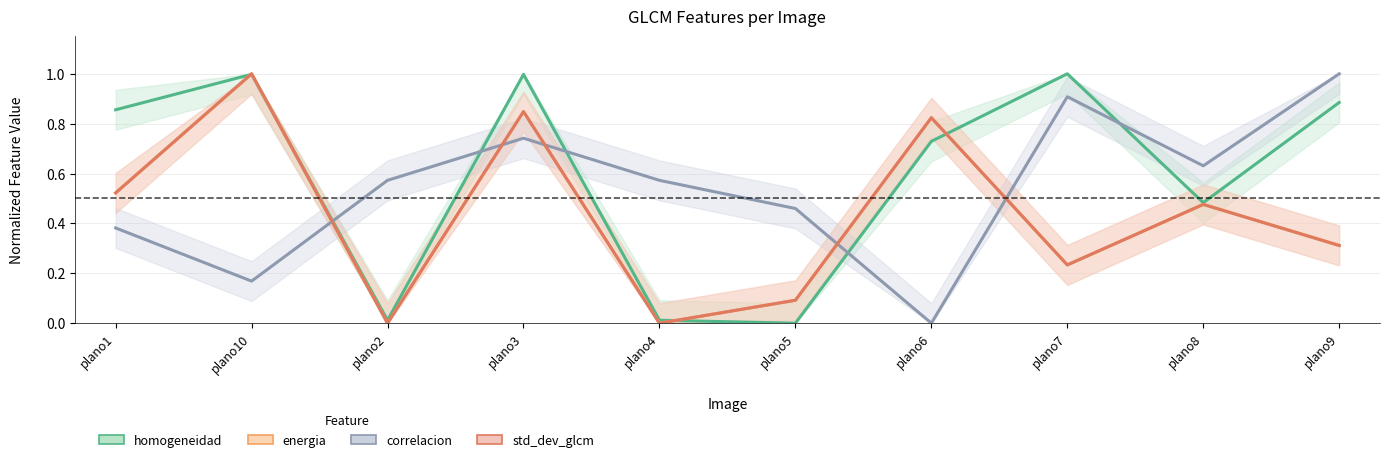

What is the total value across all series at plano2?

0.6